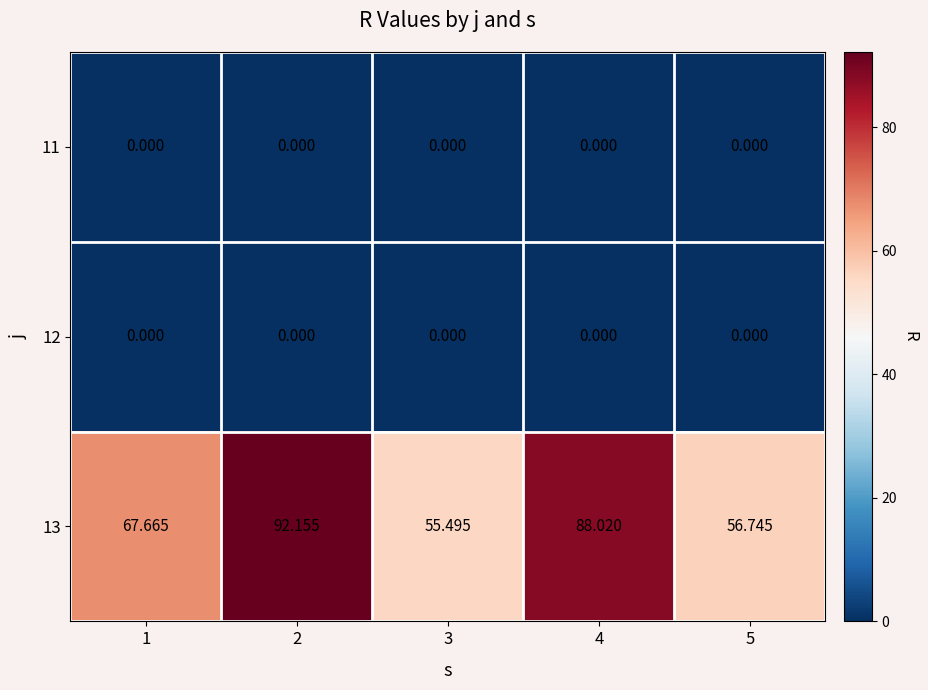

At which category is the sum across all series the highest?

2